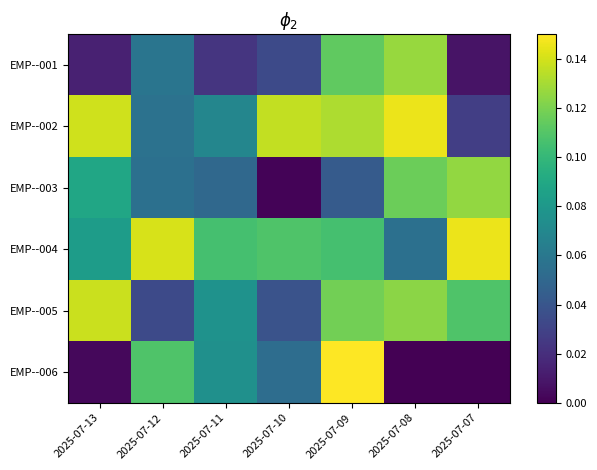

At how many categories does at least one series exceed 0?

7